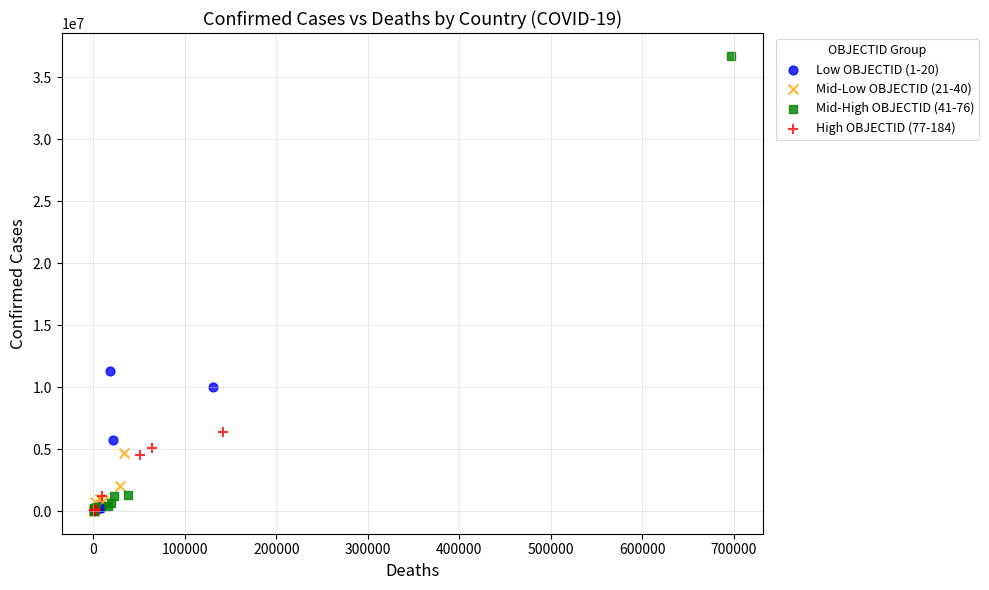

Which series reaches the maximum Y coordinate?

Mid-High OBJECTID (41-76)